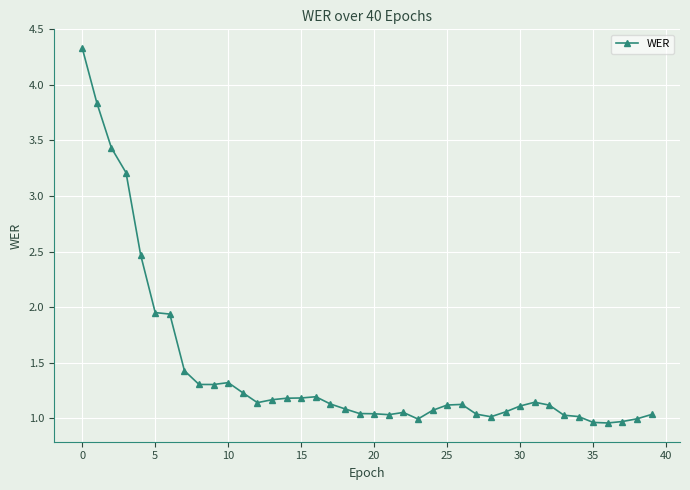

True or false: there are more than 0 points higher than both neighbors.

True